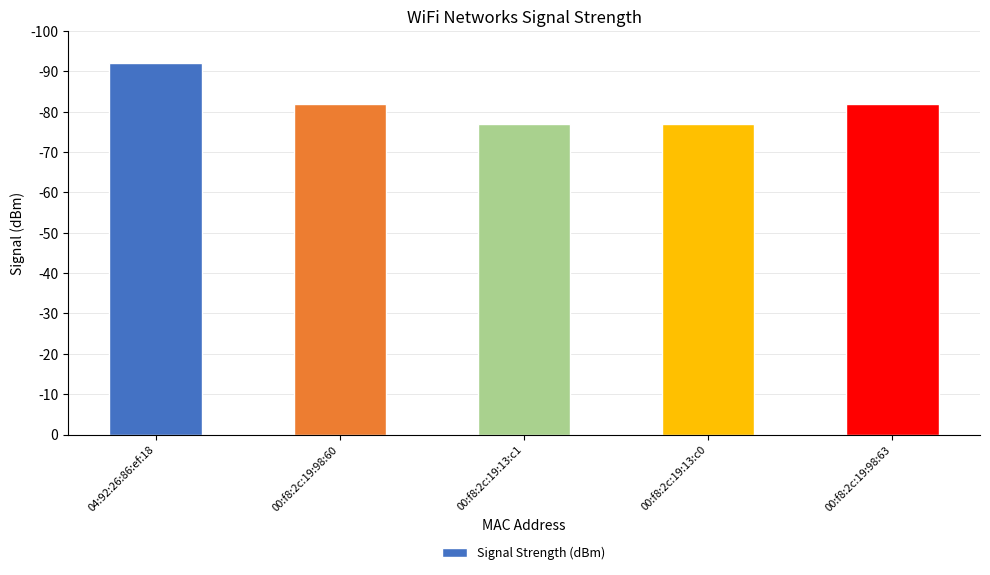

What position from the right is 00:f8:2c:19:98:60?

4